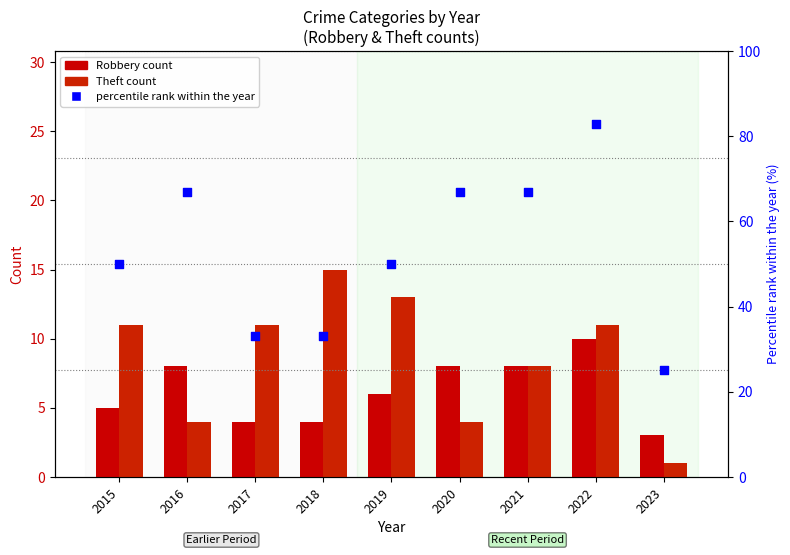

What is the total value across all series at 2018?

52